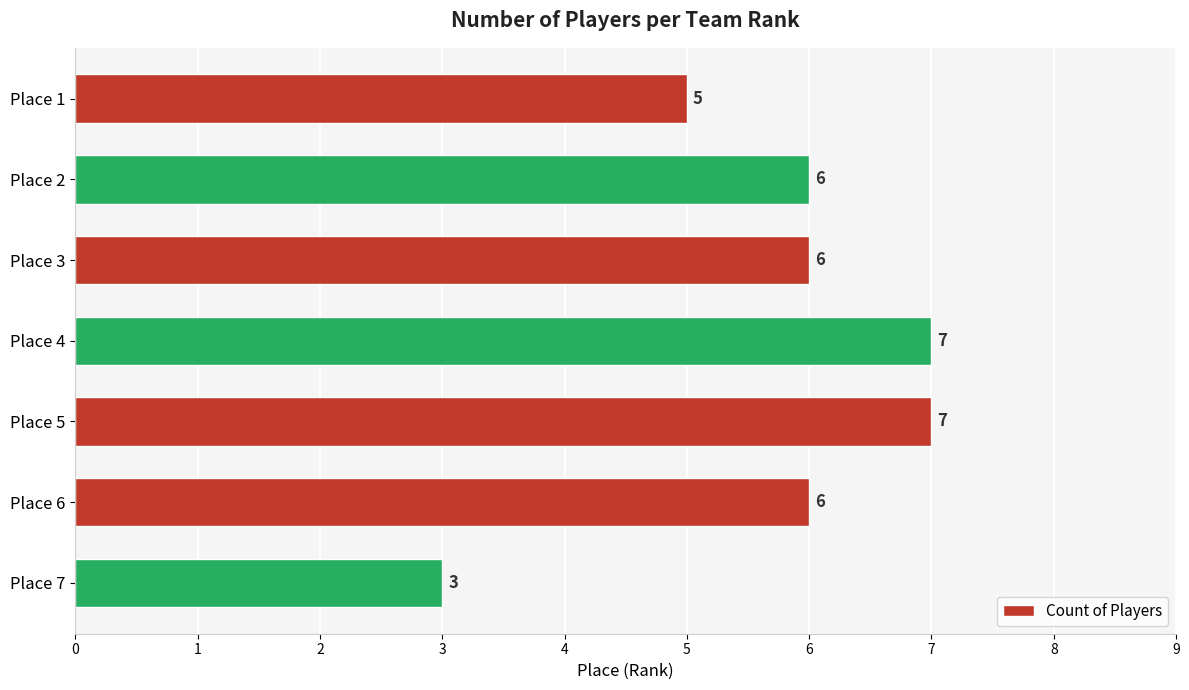

What is the difference between the maximum and minimum values?

4